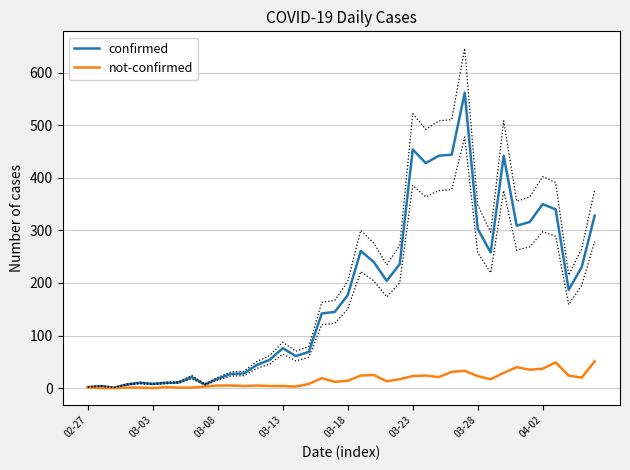

What is the label of the 14th point from the left?

13